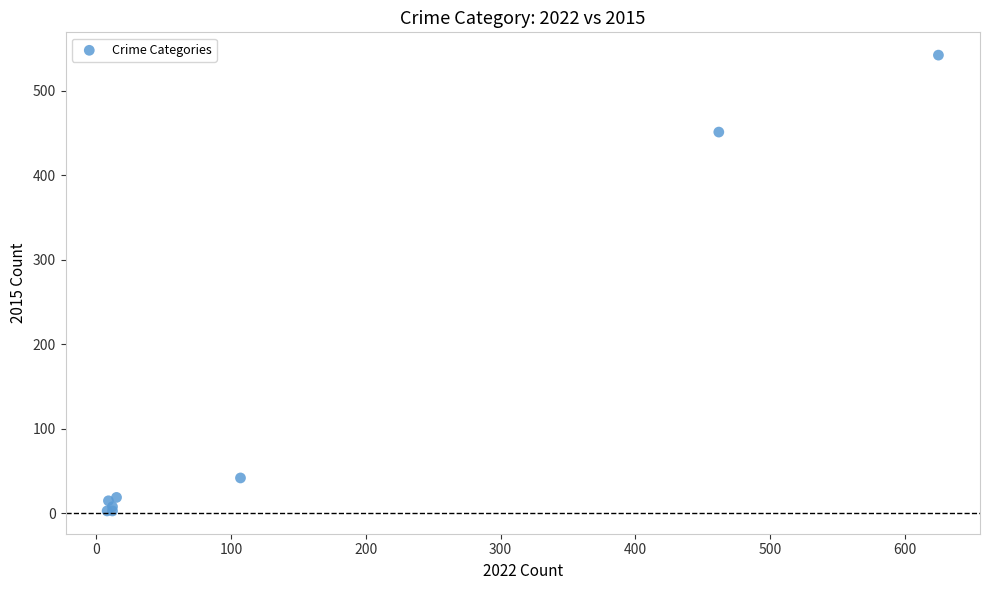

What Y value in the scatter plot is closest to 272?

451